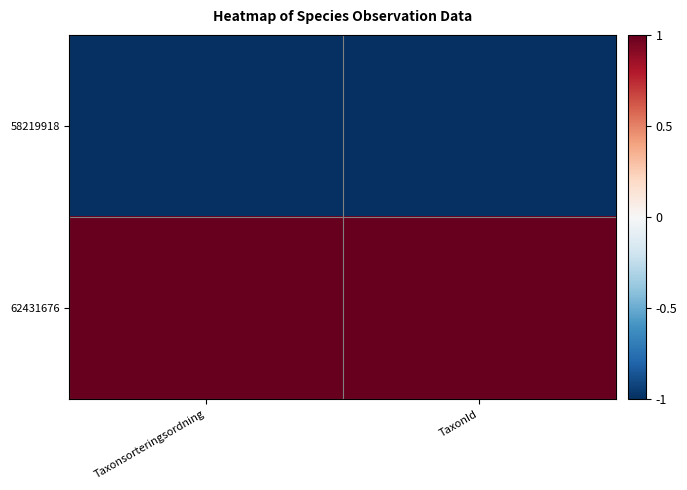

Which series has the largest range (max minus min)?

58219918